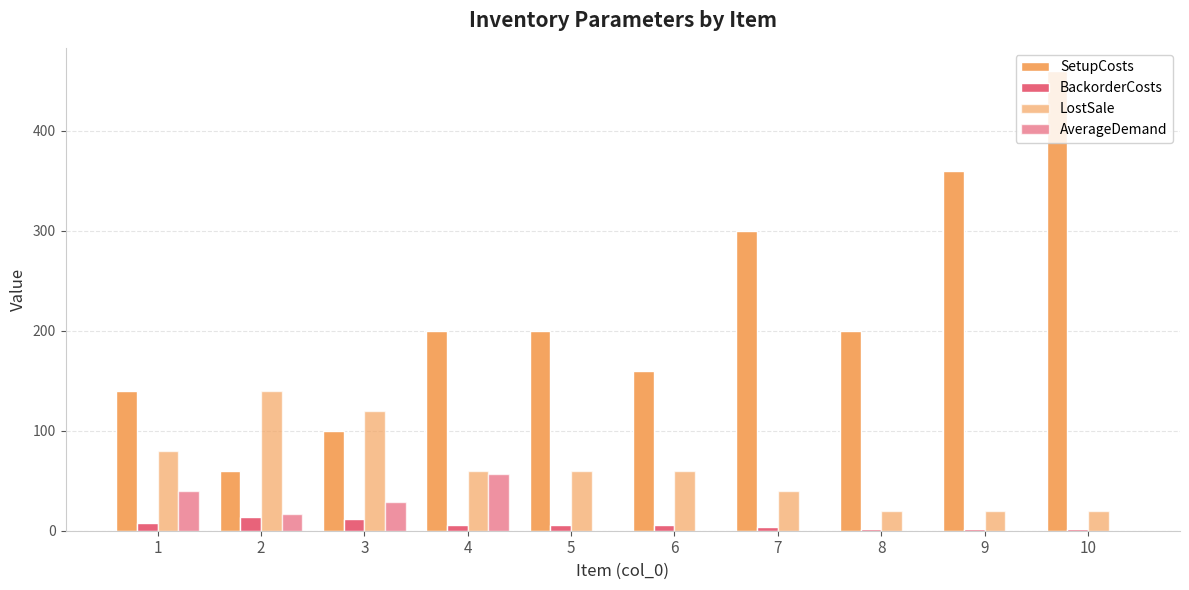

Count the number of categories in the chart.

10